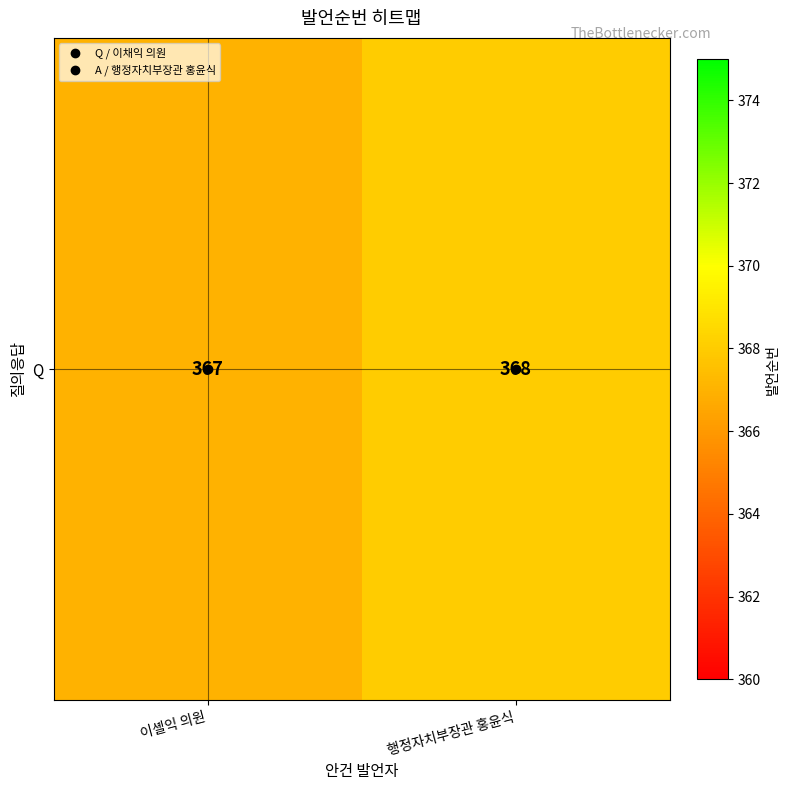

What is the sum of the values at 이셸익 의원 and 행정자치부장관 홍윤식?

735